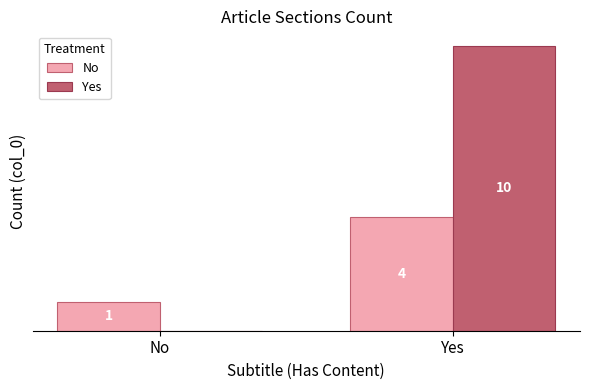

Which series changed the most between No and Yes?

Yes